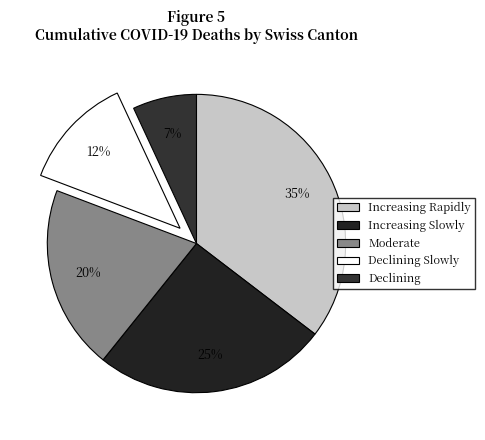

Is there a majority slice in this chart?

No